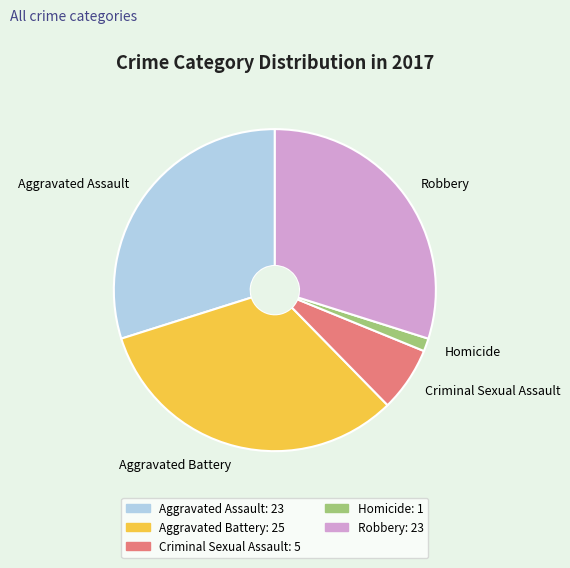

Is the sum of Aggravated Assault and Aggravated Battery greater than half?

Yes